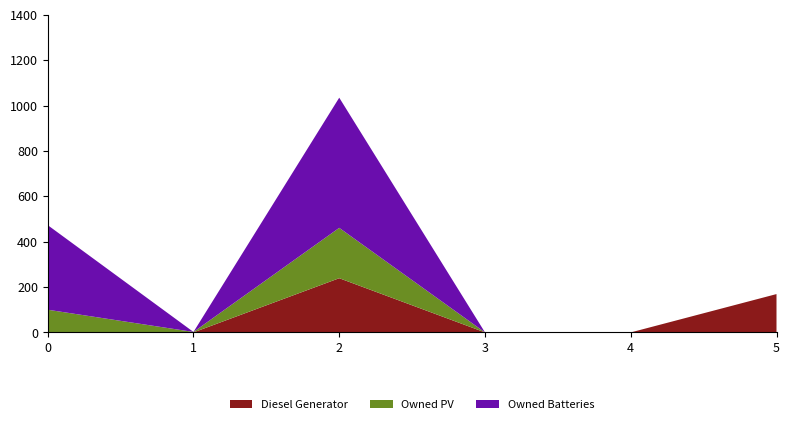

Reading right to left, what are all the values shown in this chart?

Diesel Generator: 5=169	4=0	3=0	2=239	1=0	0=0
Owned PV: 5=0	4=0	3=0	2=222	1=2	0=100
Owned Batteries: 5=0	4=0	3=0	2=574	1=0	0=373